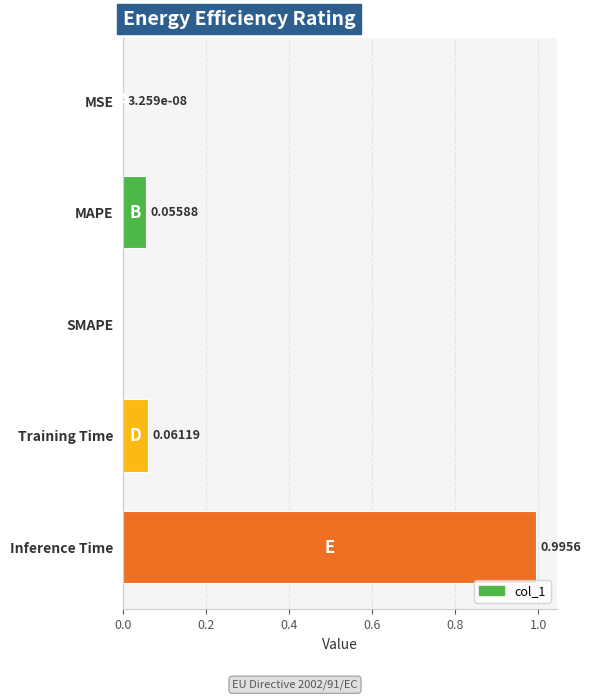

Which label corresponds to the largest value in the chart?

Inference Time